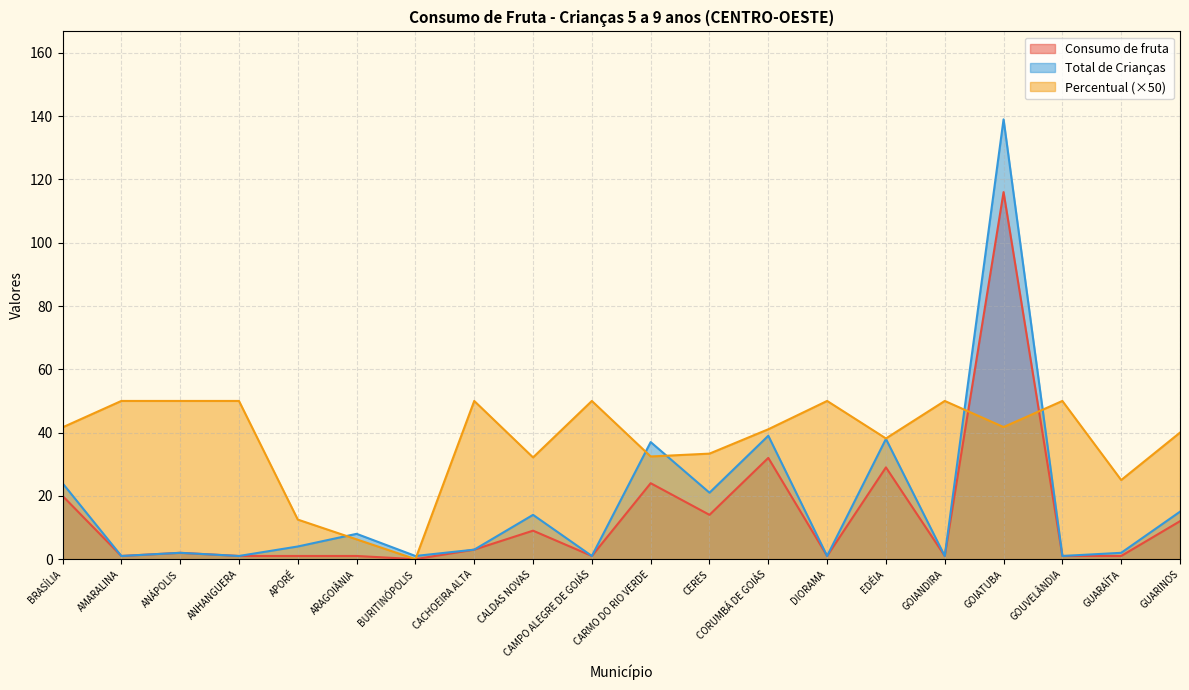

Read the Total de Crianças value at GUARAÍTA.

2.0